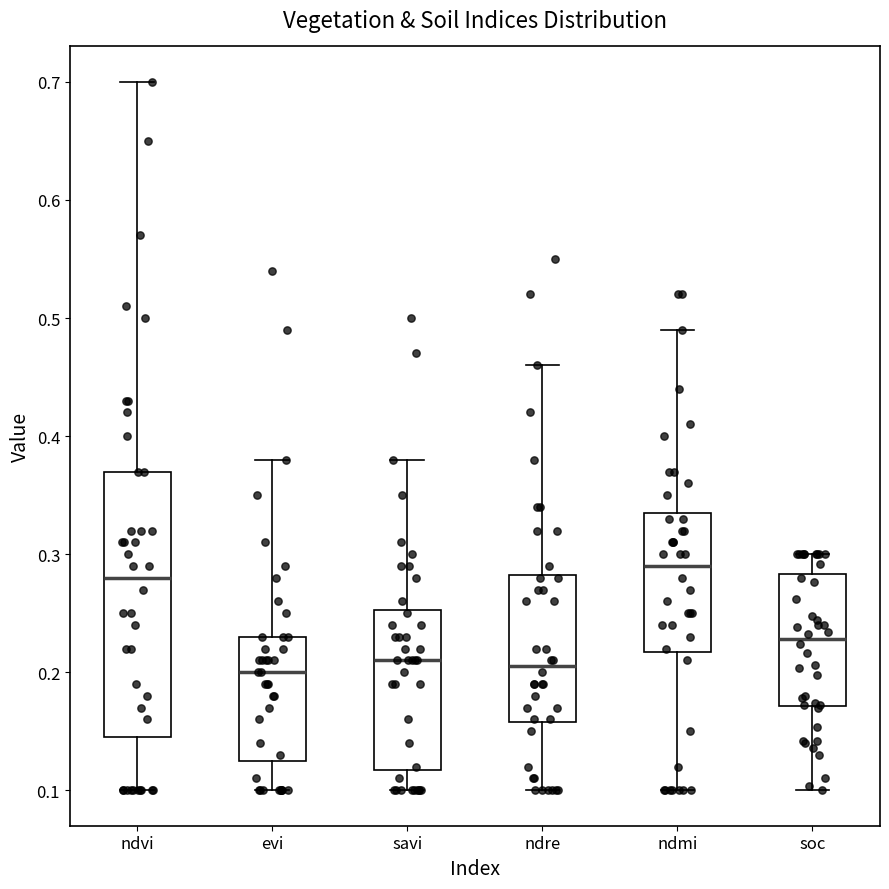

Which box's median line is the highest?

ndmi